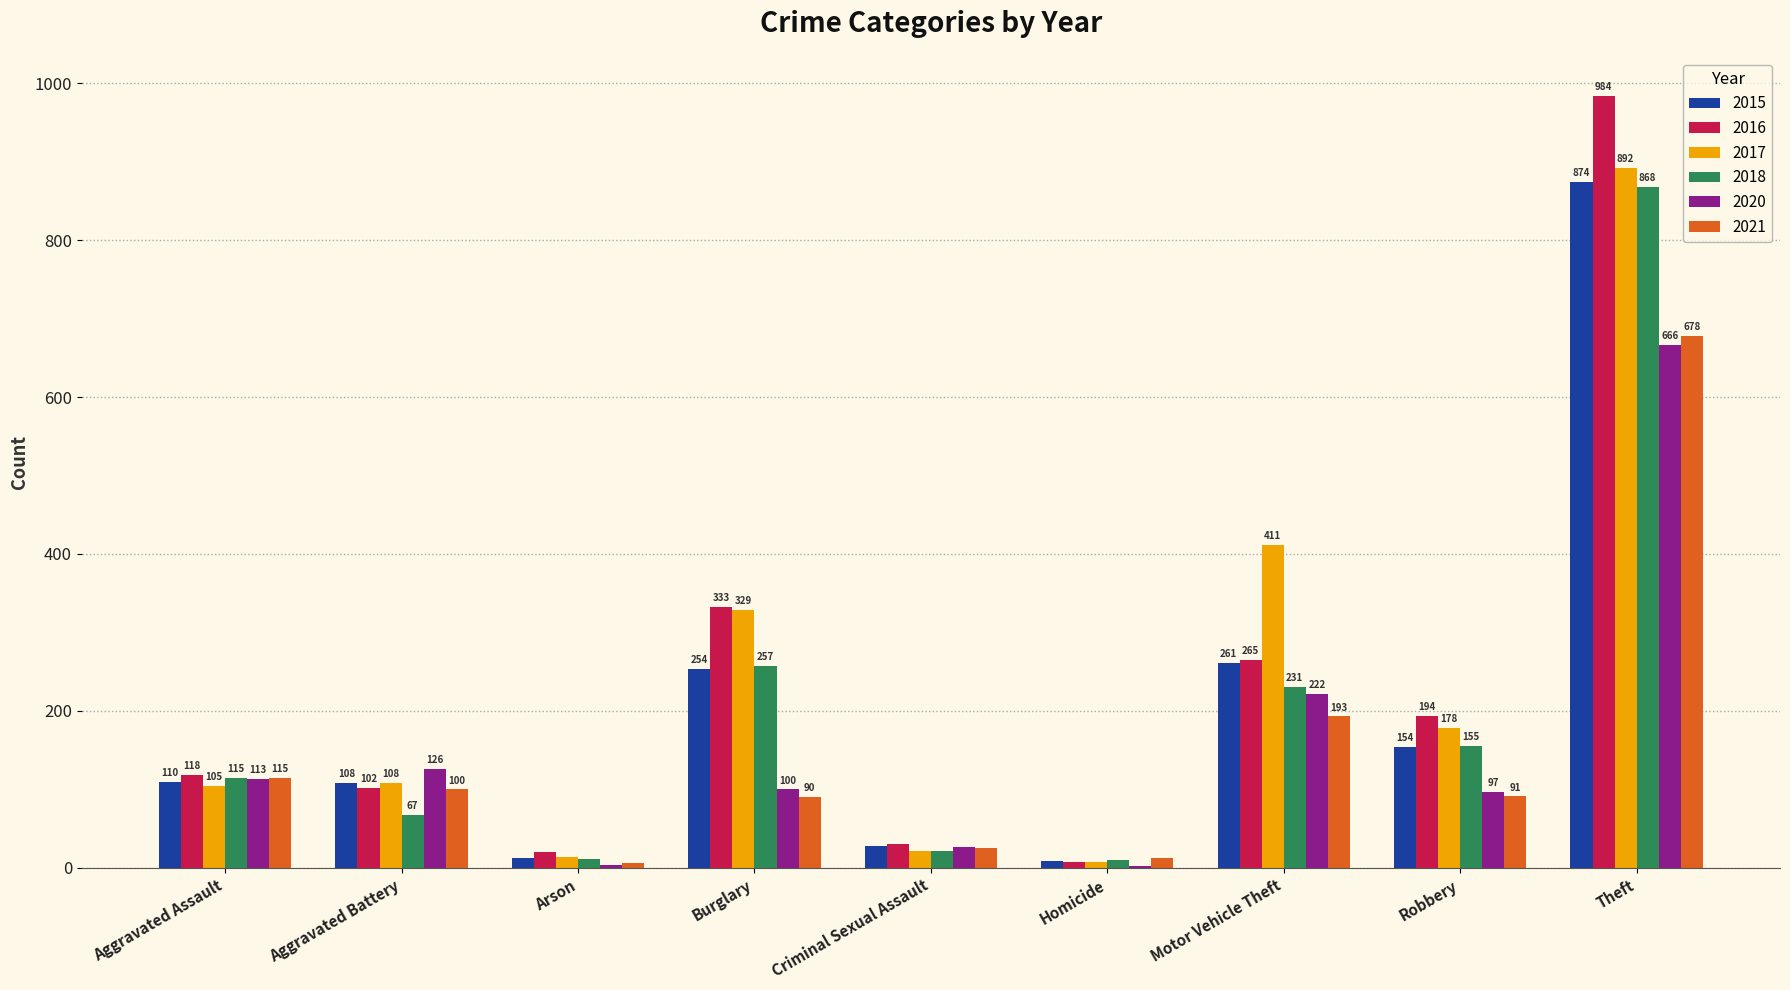

What is the sum of the 2015 values at Homicide and Criminal Sexual Assault?

37